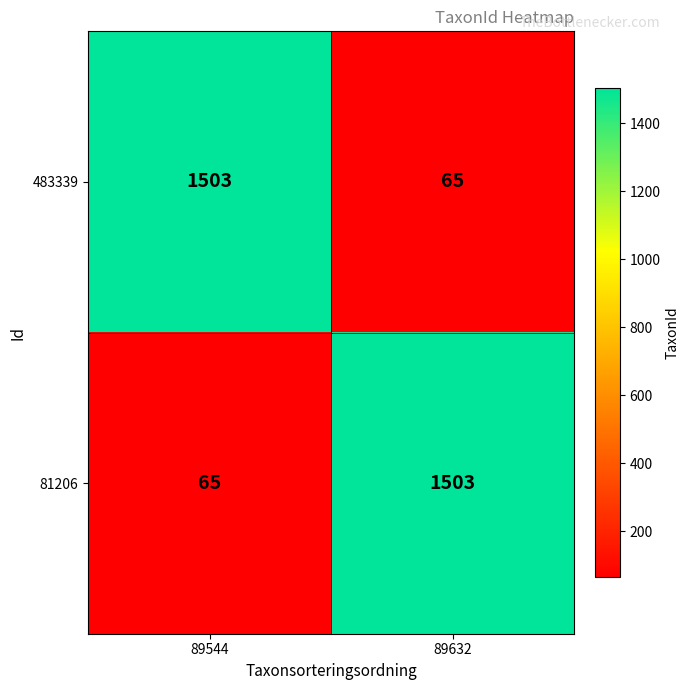

At 89632, list the series in order from largest to smallest.

81206, 483339